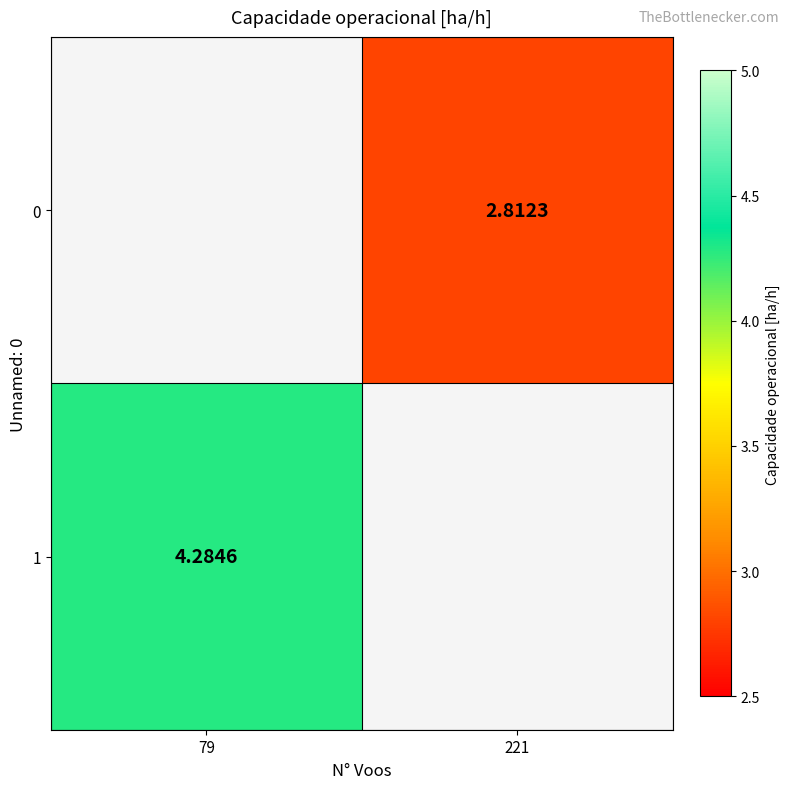

How many distinct data groups are displayed?

2